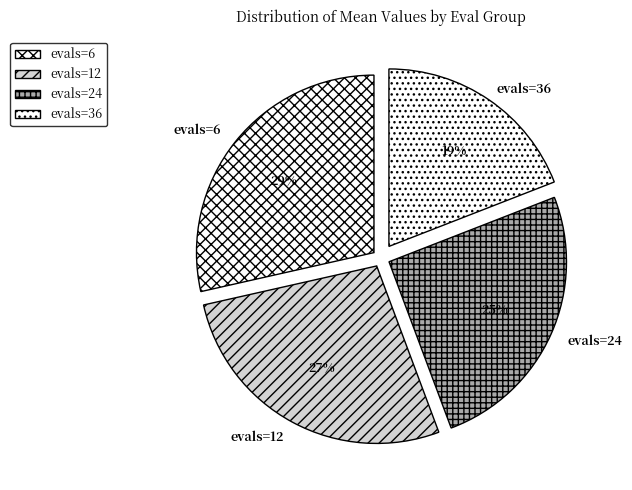

Which has a higher value, evals=24 or evals=12?

evals=12